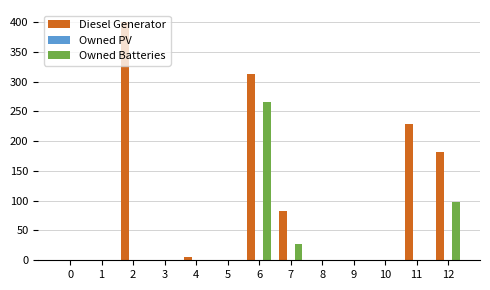

What is the sum of all Diesel Generator values?

1211